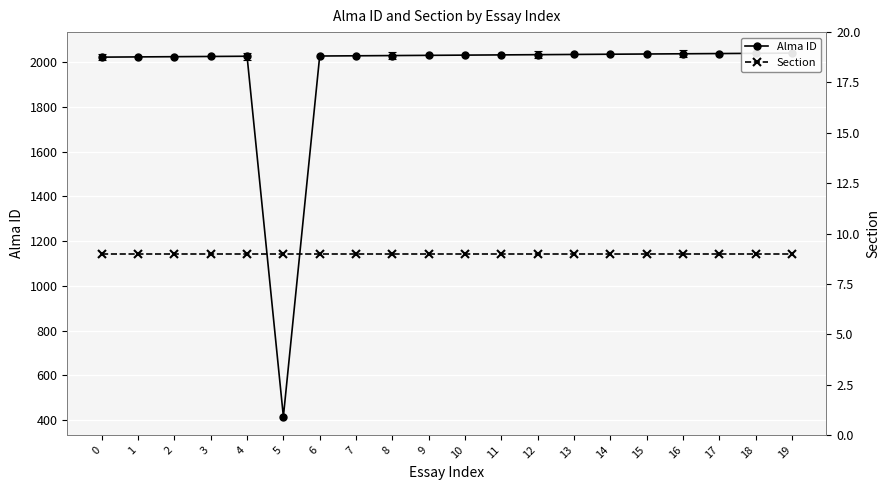

At which category does the chart reach its peak across all series?

19